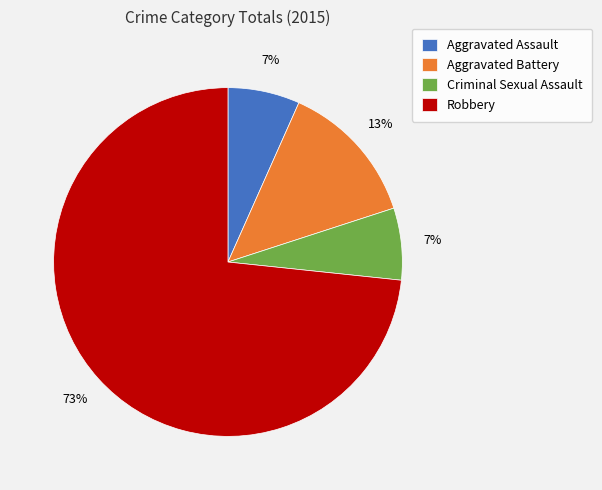

Which category accounts for the majority?

Robbery